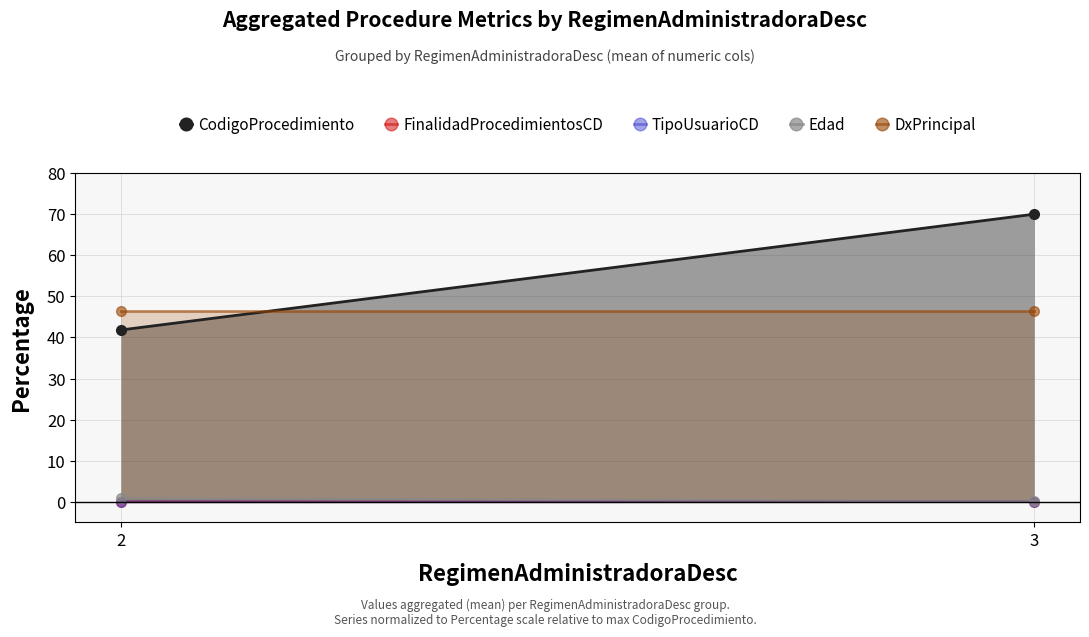

Where is CodigoProcedimiento nearest to the value 55?

2